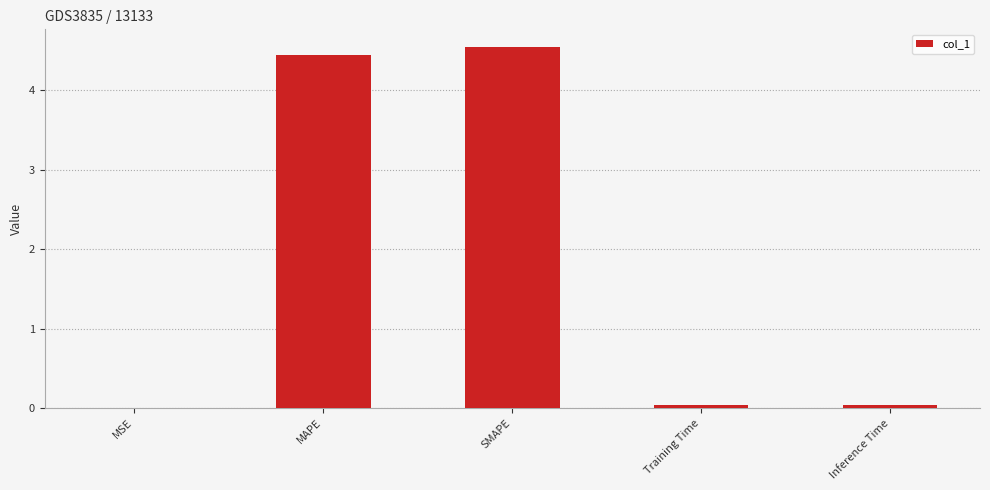

True or false: the data shows 4.5 at SMAPE.

True